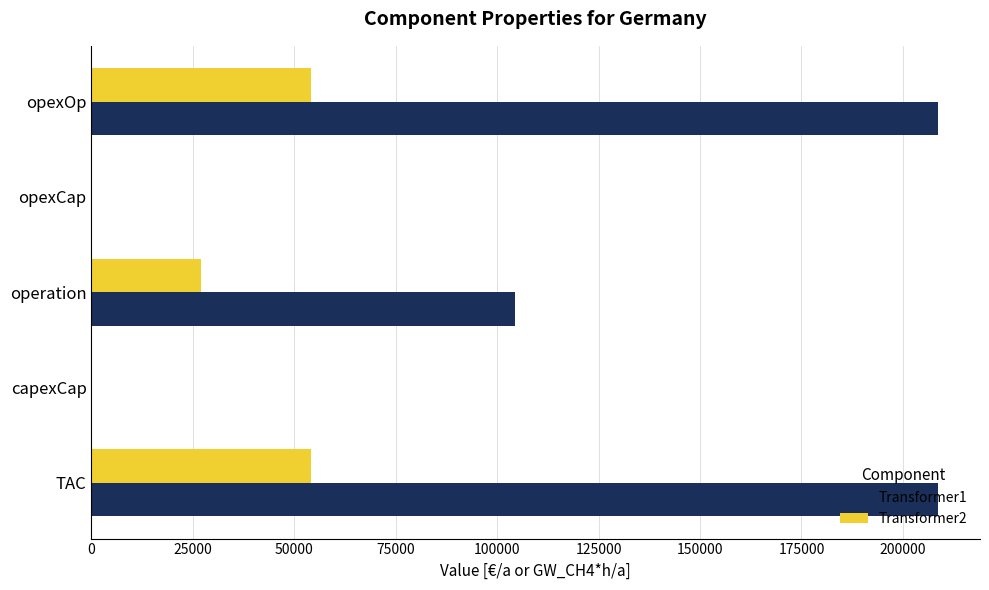

The value of Transformer2 at capexCap is 0.0. True or false?

True